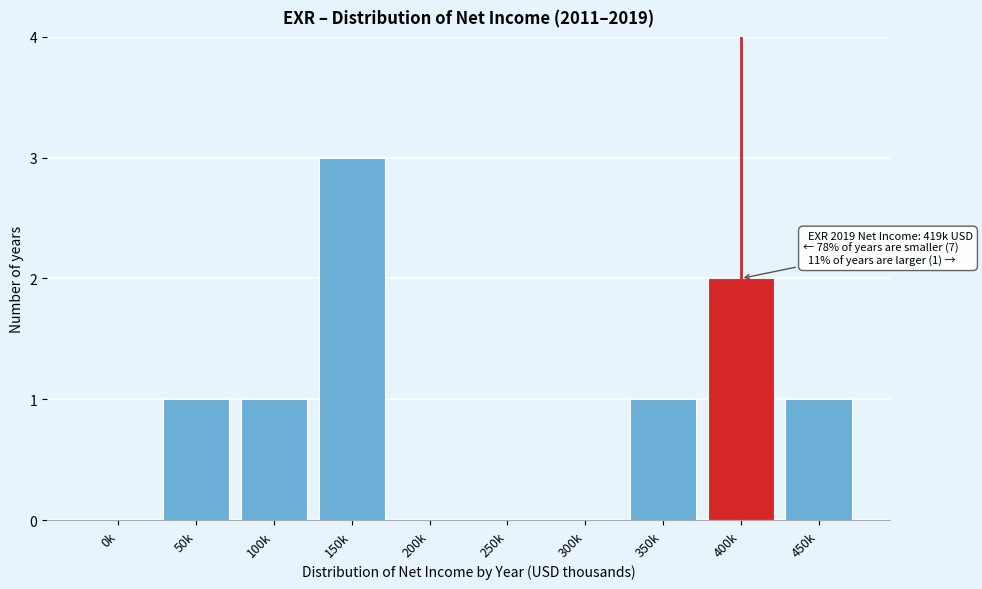

Reading right to left, what are all the values shown in this chart?

450k=1	400k=2	350k=1	300k=0	250k=0	200k=0	150k=3	100k=1	50k=1	0k=0